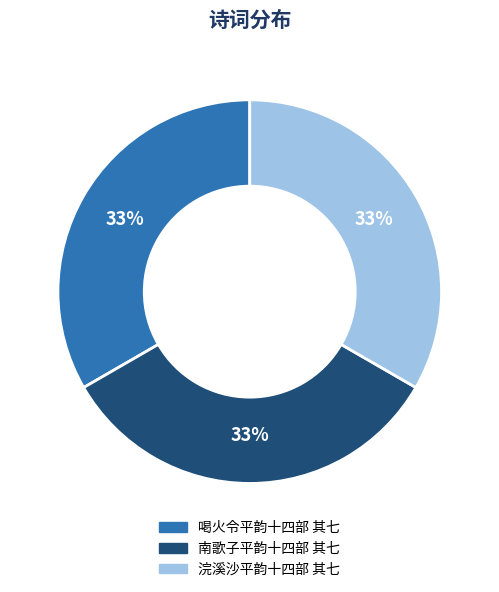

Is it true that 喝火令平韵十四部 其七 is 43% of the pie?

False